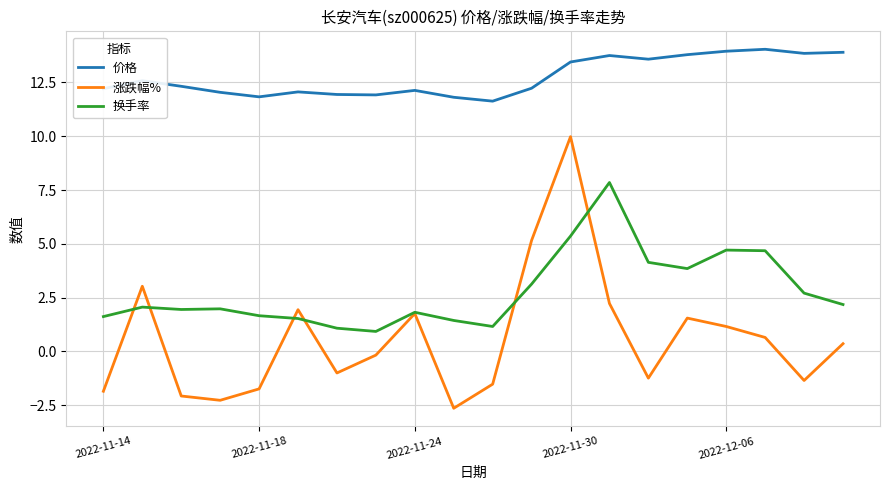

Is this an area chart (filled region under the line)?

No